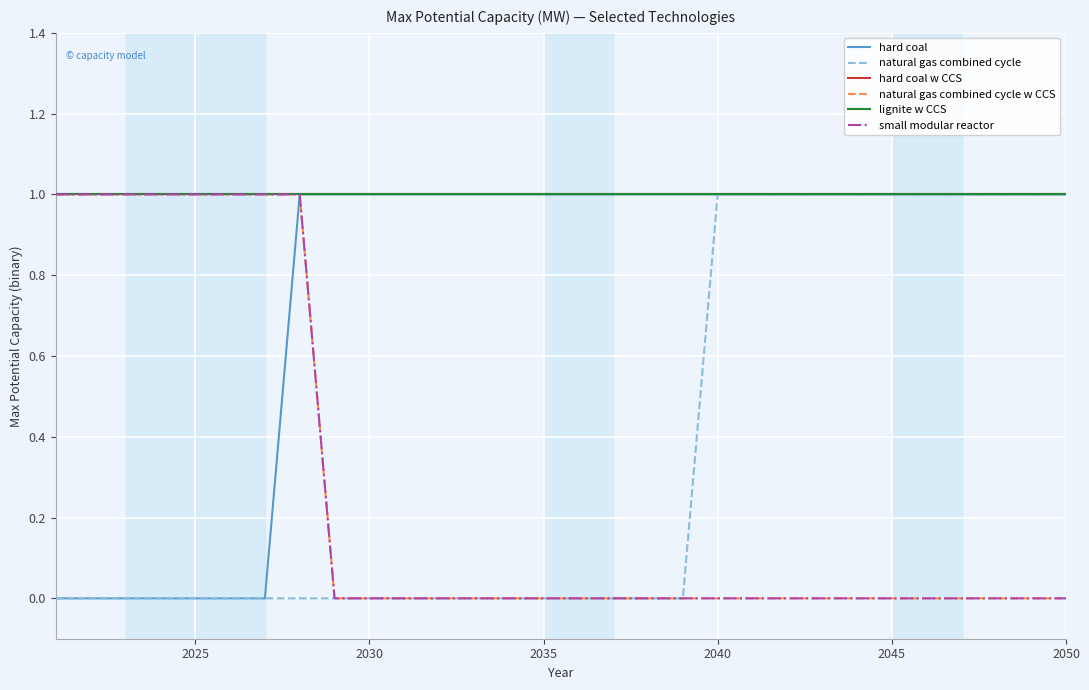

Is this an area chart (filled region under the line)?

No